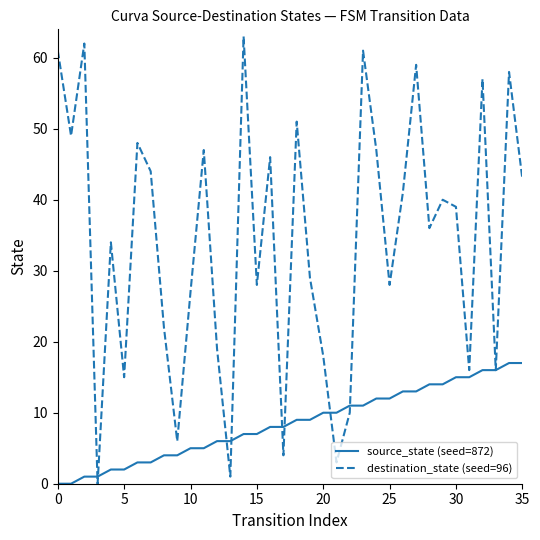

Which series has the widest spread of values?

destination_state (seed=96)